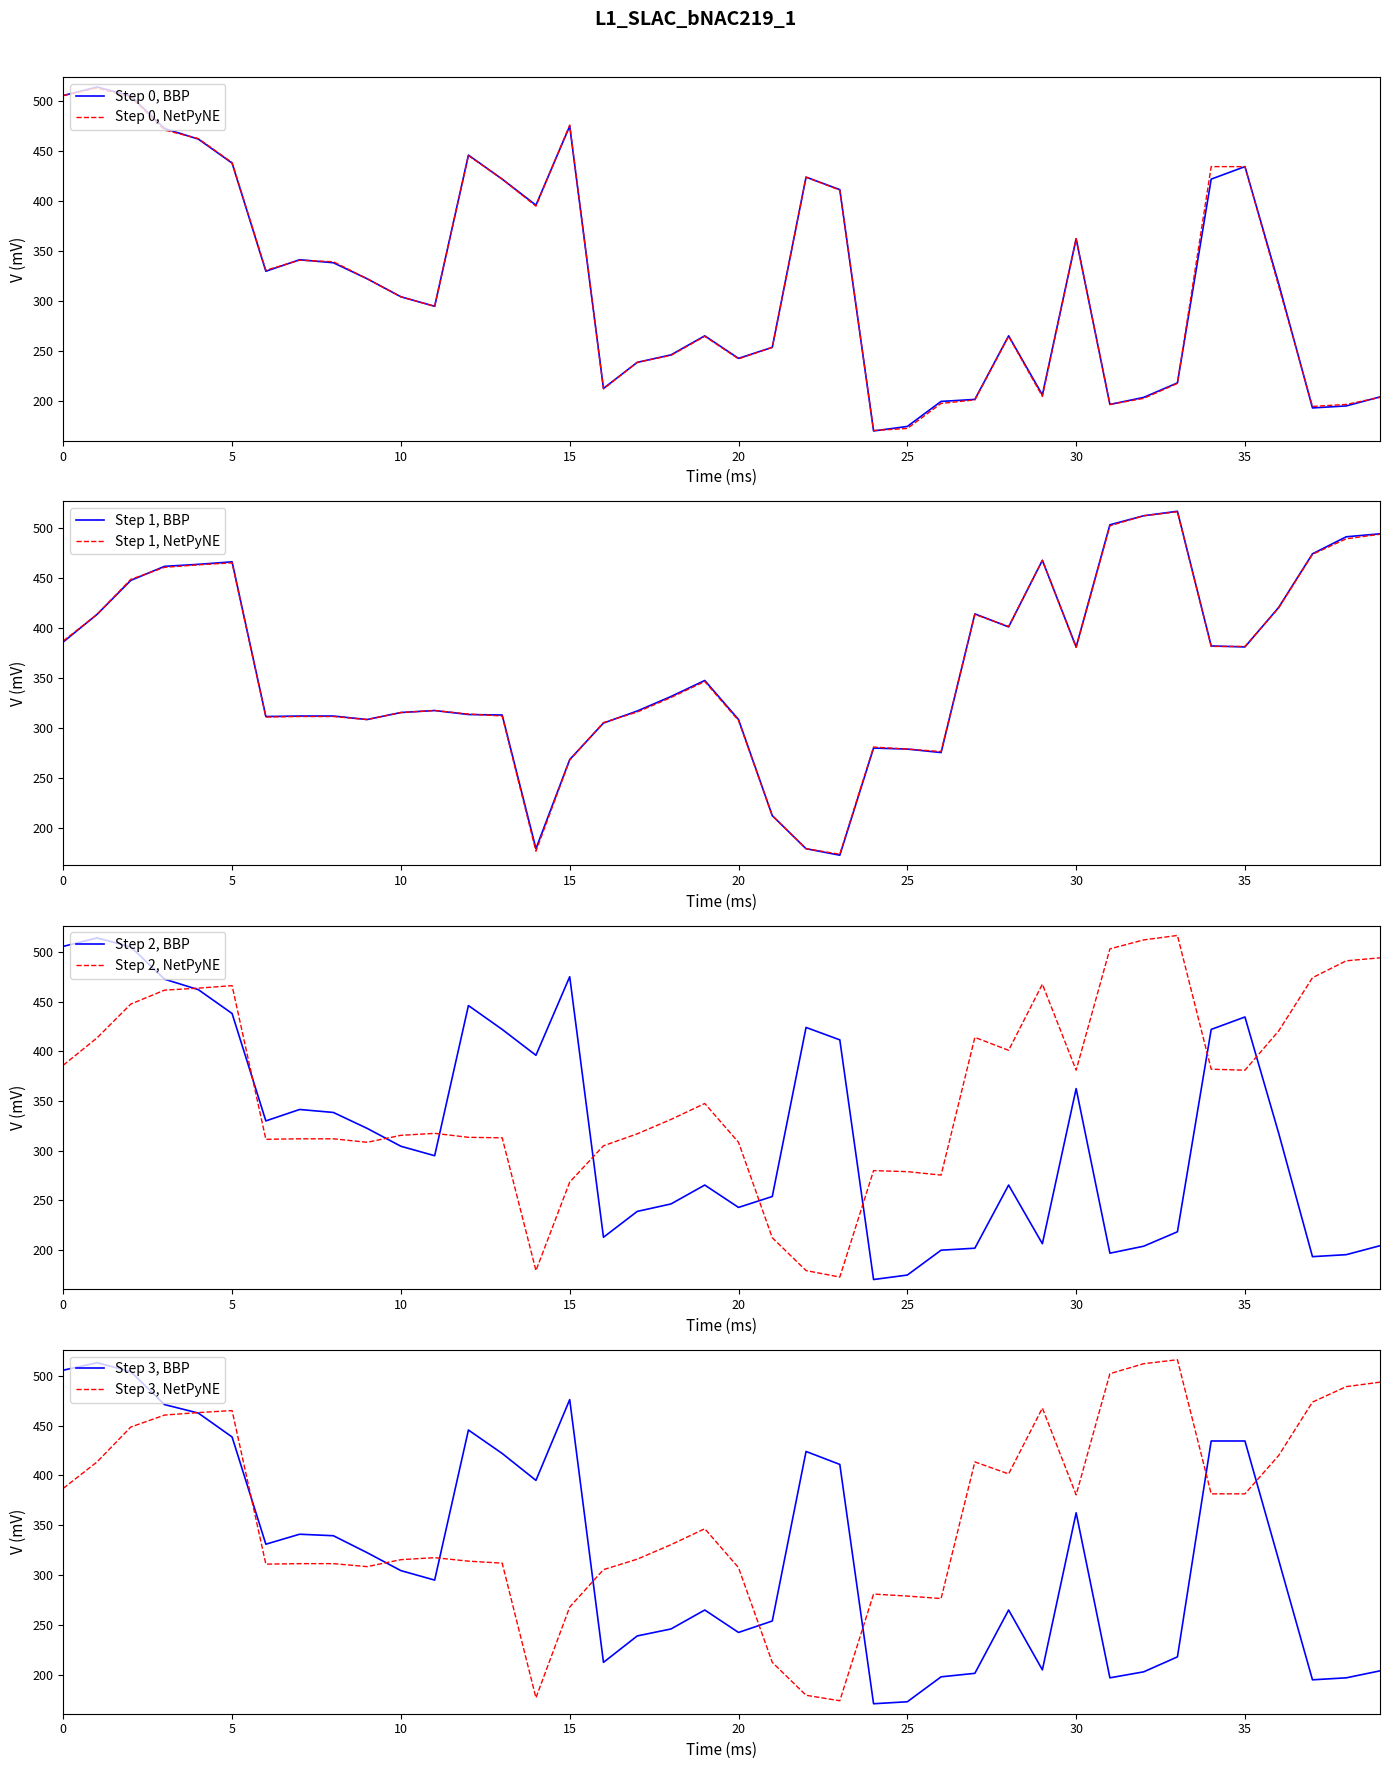

True or false: Px_ID has a value of 203.0 at 32.

True